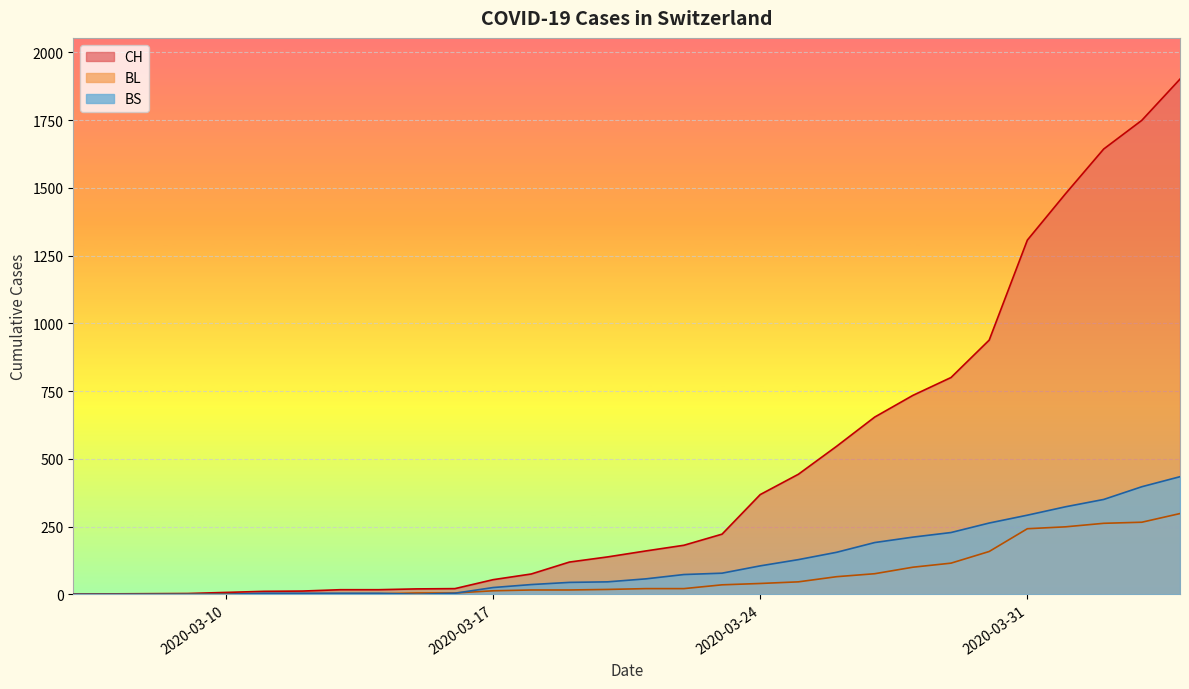

What is the greatest value displayed?

1901